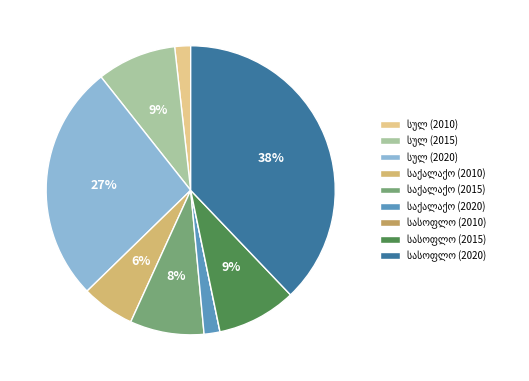

What is the smallest slice in the pie chart?

სასოფლო (2010)